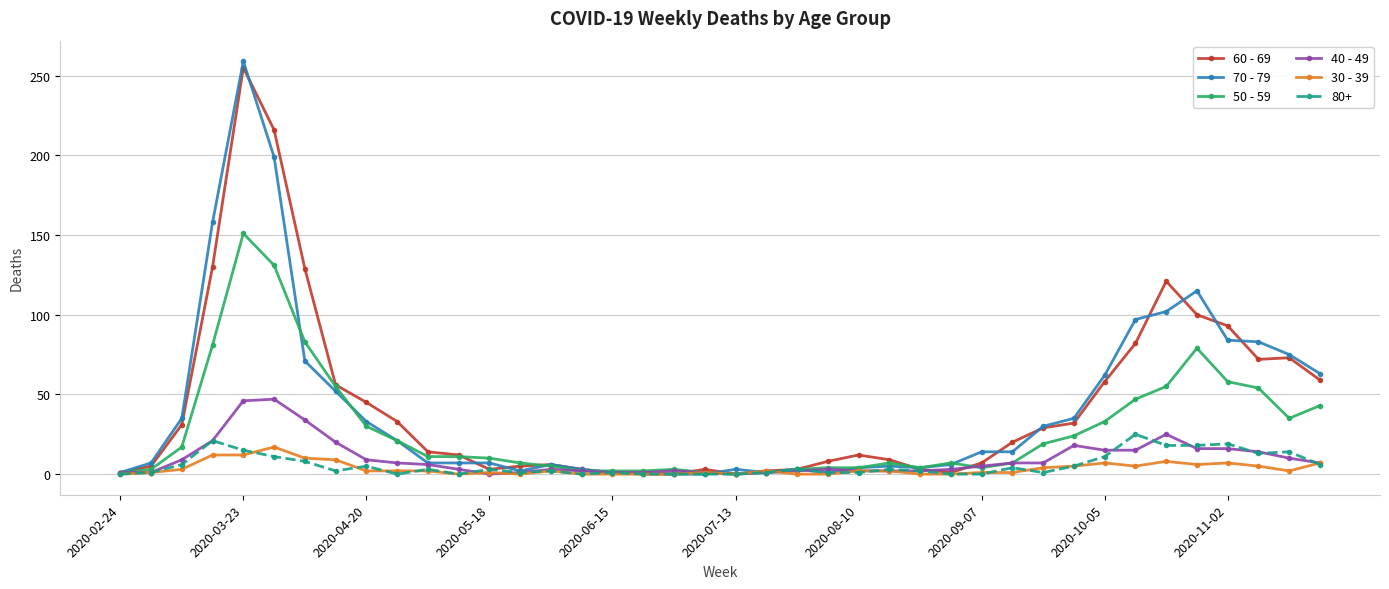

What is the greatest value displayed?

259